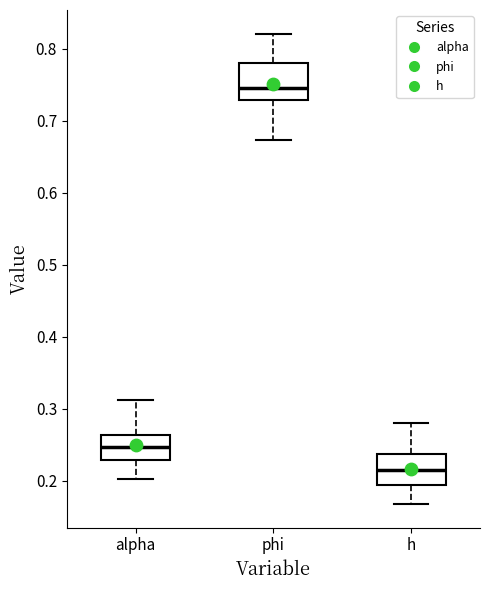

Reading left to right, read every box against the y-axis: the position of its median line, the range the box covers, and the ends of its whiskers. The values are not printed on the chart, so give them approximately, as read against the axis.

alpha: median 0.25, box 0.23 to 0.26, whiskers 0.20 to 0.31
phi: median 0.74, box 0.73 to 0.78, whiskers 0.67 to 0.82
h: median 0.21, box 0.19 to 0.24, whiskers 0.17 to 0.28